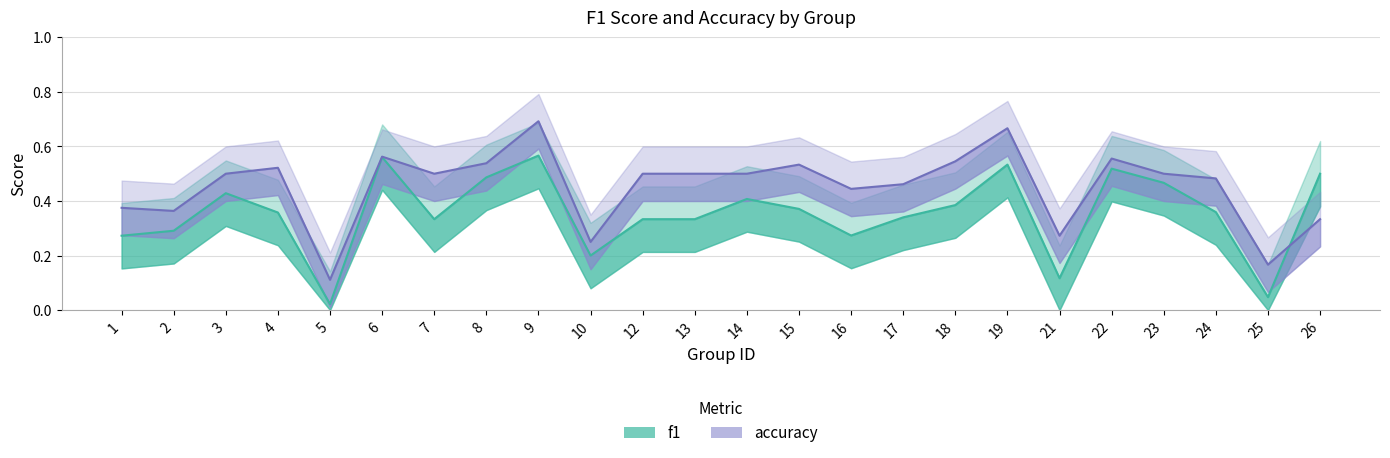

List the series in order of their peak value, lowest first.

f1, accuracy